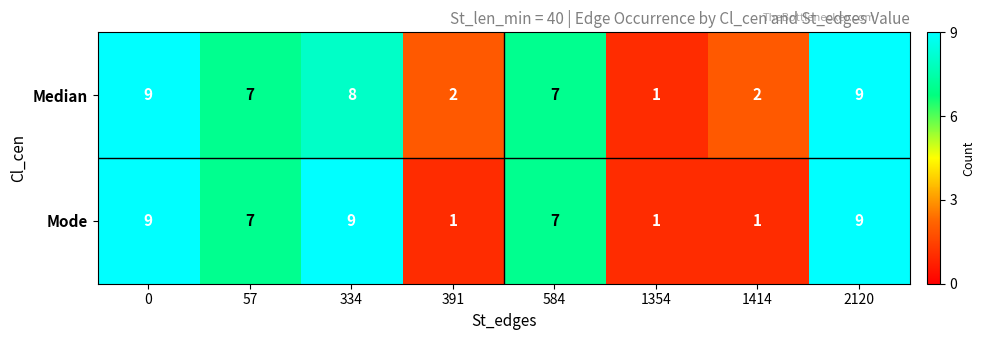

What is the average value of the Median series?

6